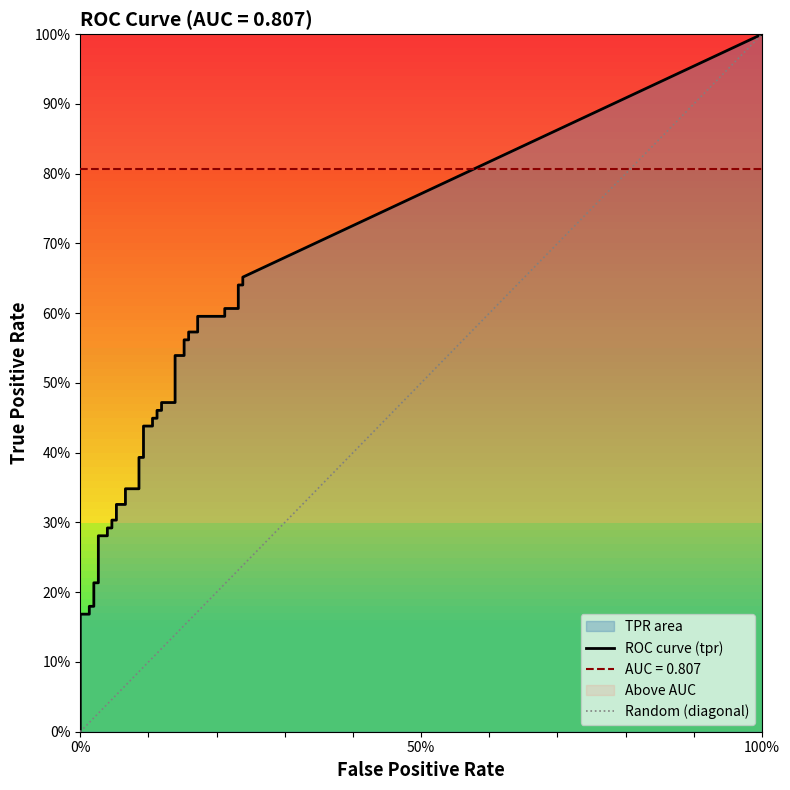

At which category is the sum across all series the highest?

39